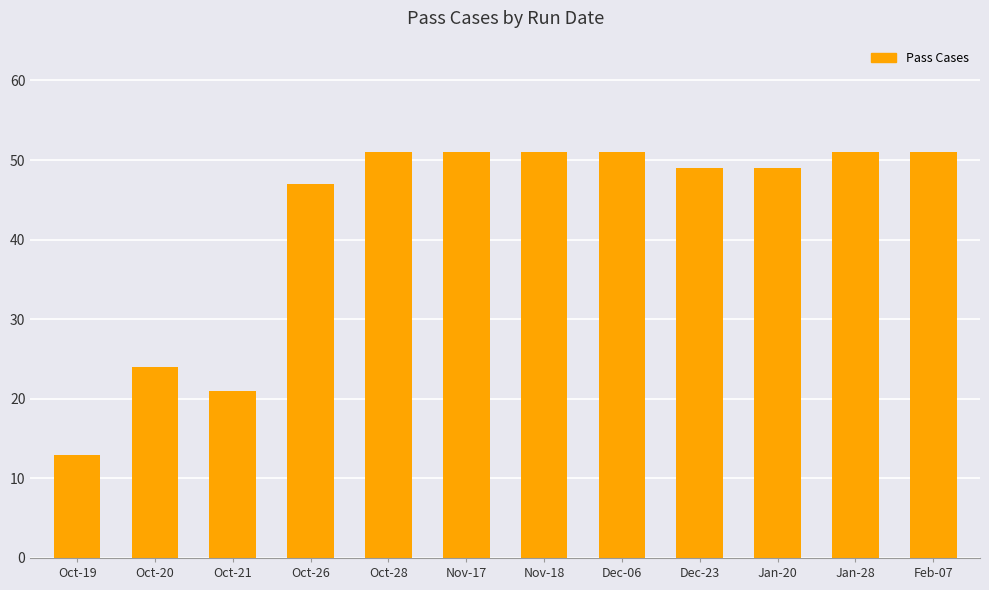

Reading right to left, what are all the values shown in this chart?

51	51	49	49	51	51	51	51	47	21	24	13